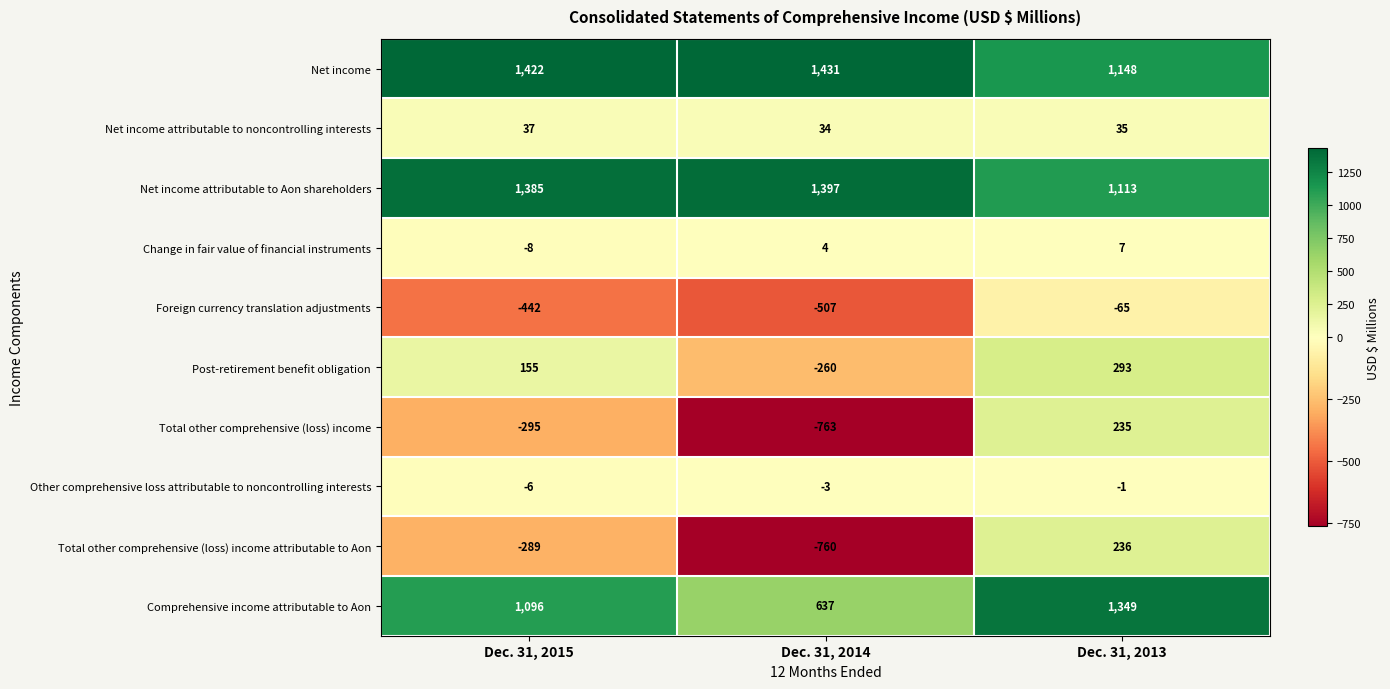

Which label corresponds to the smallest value in the chart?

Dec. 31, 2014